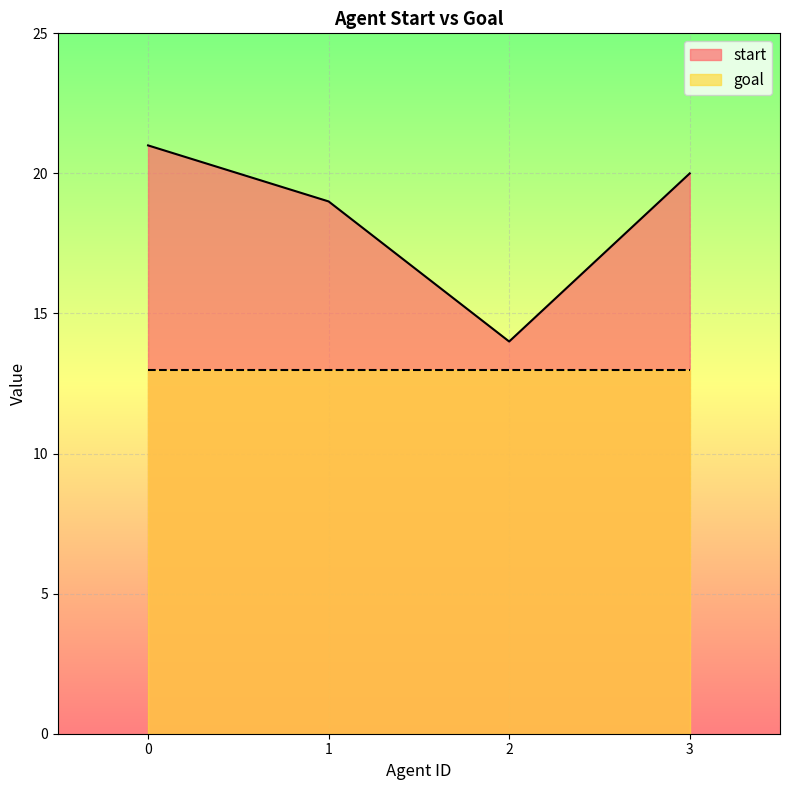

What is the change in value from 1 to 2?

-5